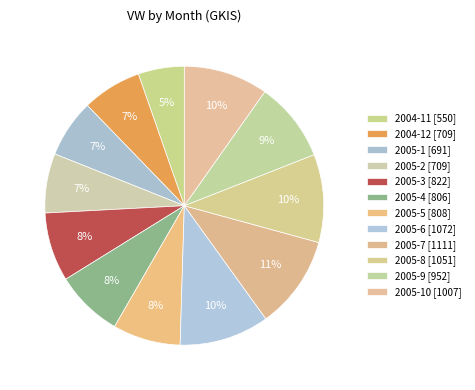

How many slices are in this pie chart?

12